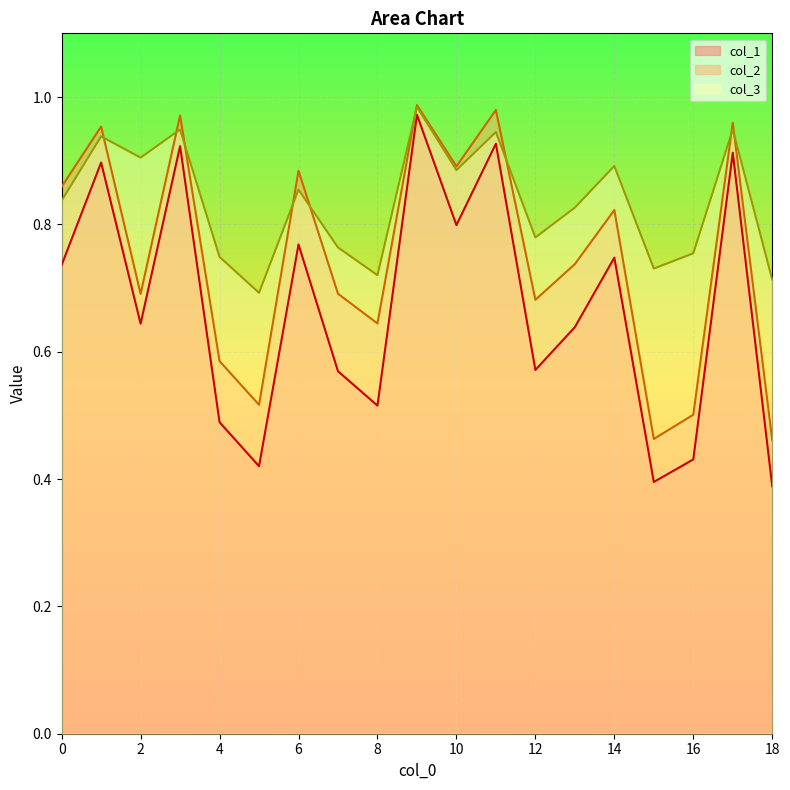

At how many categories does at least one series exceed 0?

19